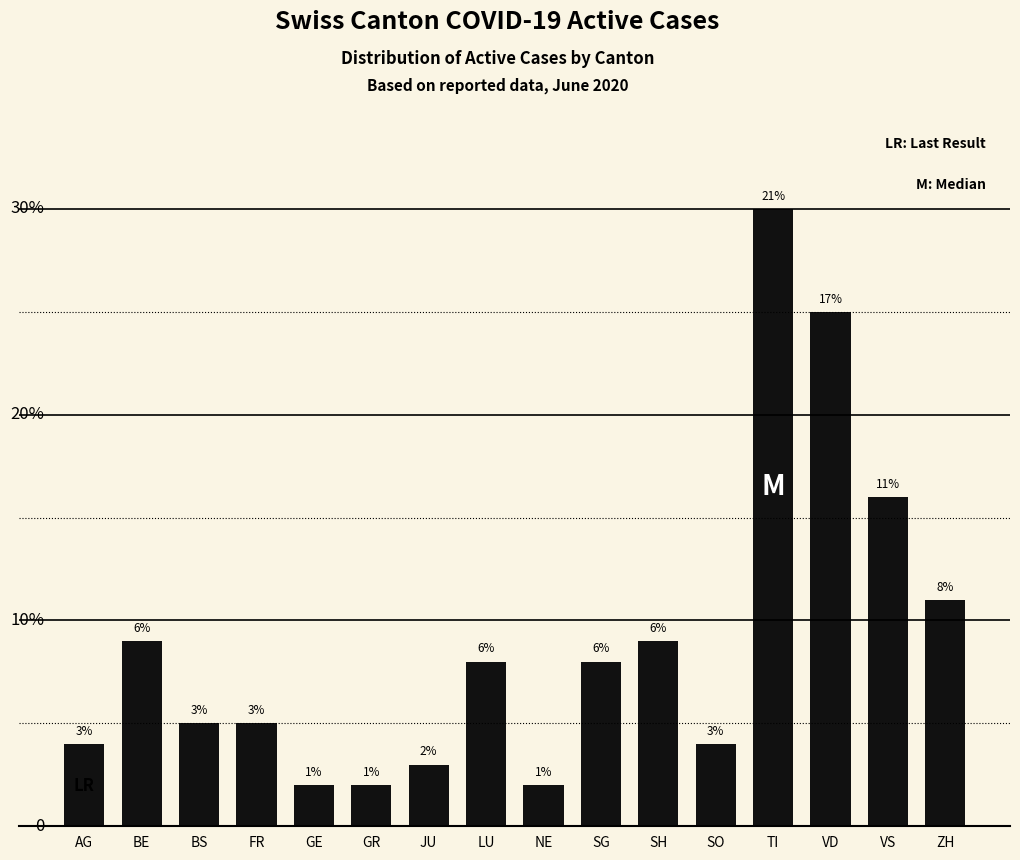

Reading left to right, list all the values displayed in this chart.

AG=4	BE=9	BS=5	FR=5	GE=2	GR=2	JU=3	LU=8	NE=2	SG=8	SH=9	SO=4	TI=30	VD=25	VS=16	ZH=11